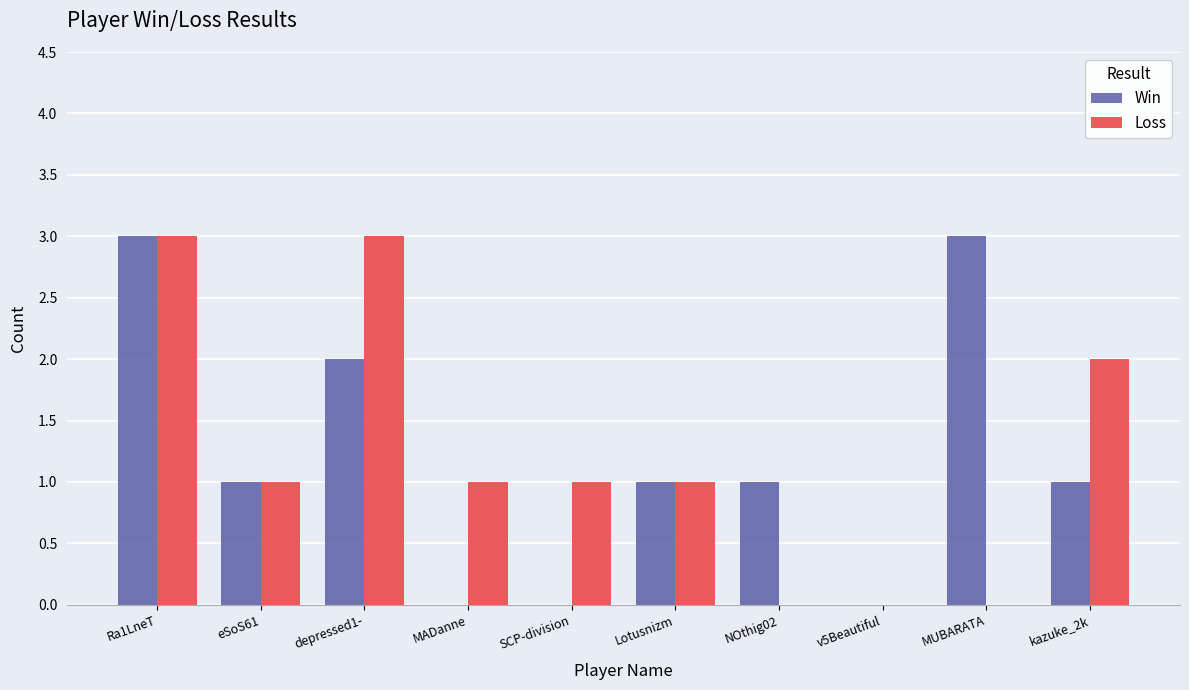

Is the value of Win at MUBARATA greater than the value of Loss at NOthig02?

Yes